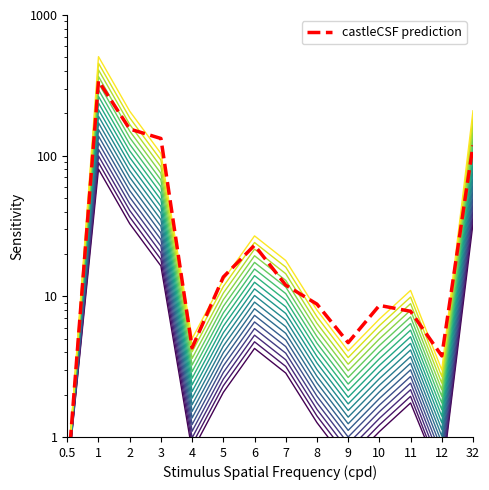

What is the average value of the castleCSF prediction series?

59.5